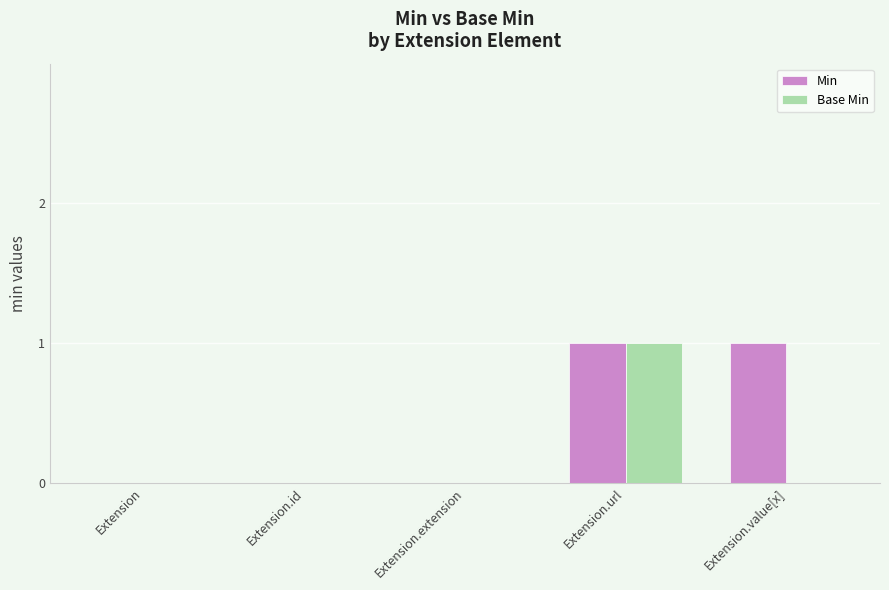

The Base Min series shows 0 at Extension.value[x]. True or false?

True